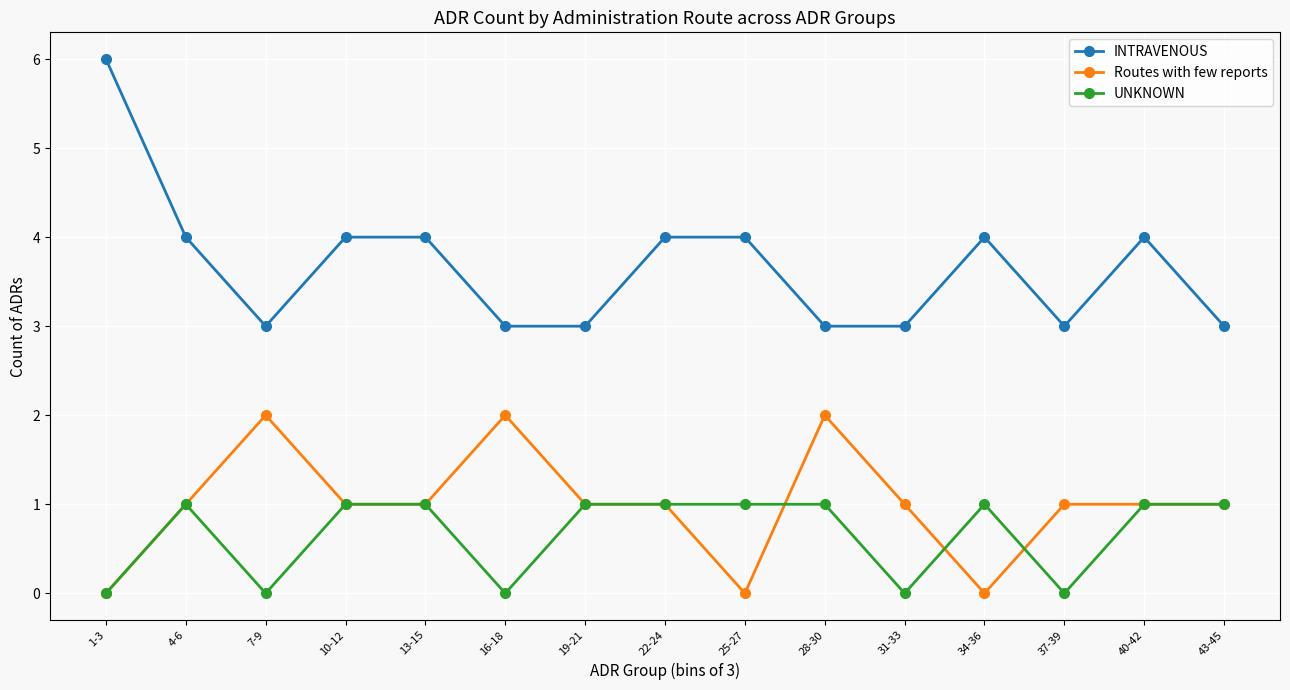

True or false: Routes with few reports has a value of 1 at 7-9.

False